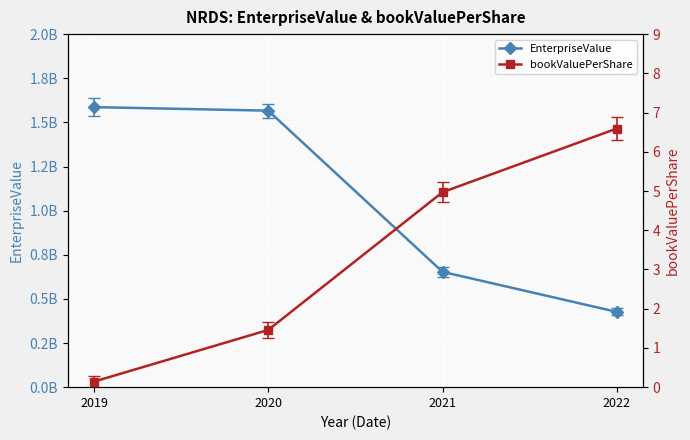

Reading right to left, extract all data points from this chart.

EnterpriseValue: 426360972.8	653245117.4	1566310000.0	1586410000.0
bookValuePerShare: 6.6	5.0	1.5	0.1